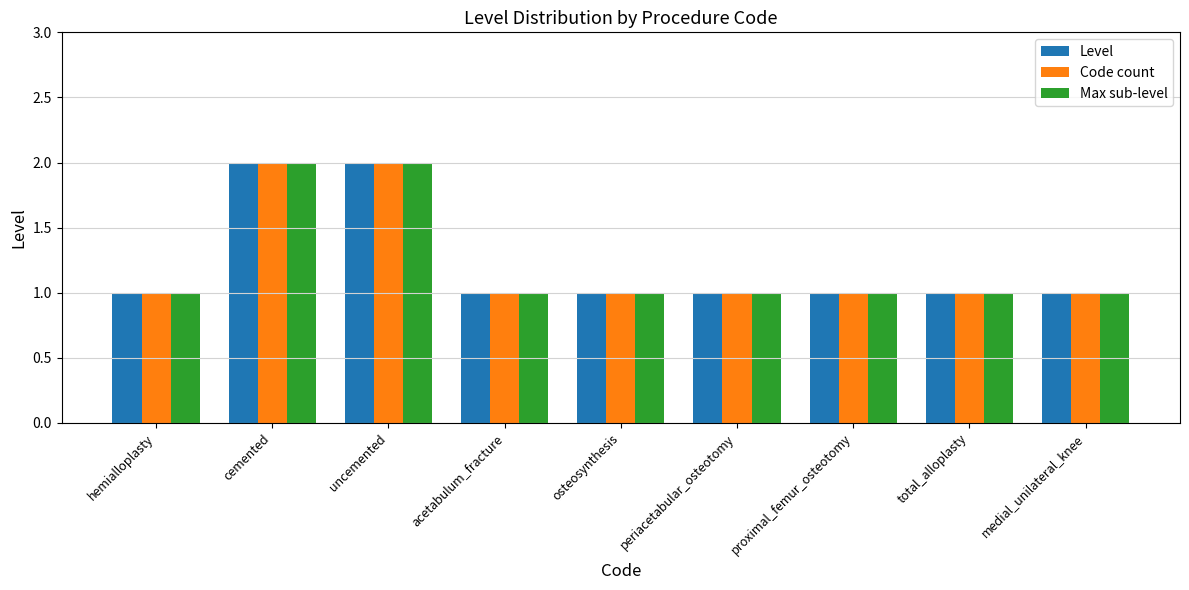

What is the sum of all Code count values?

11